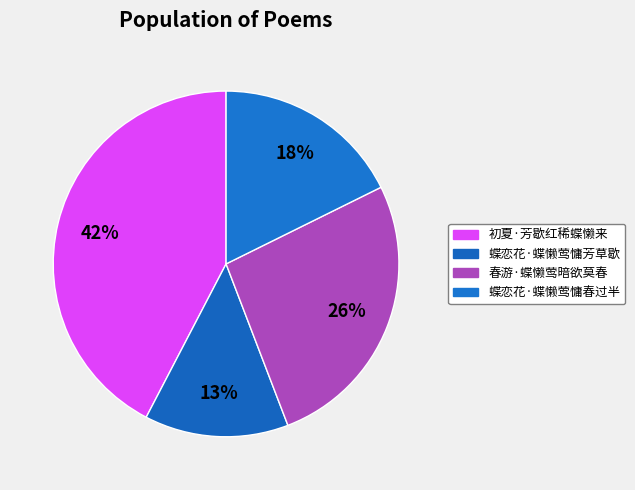

Is there a majority slice in this chart?

No